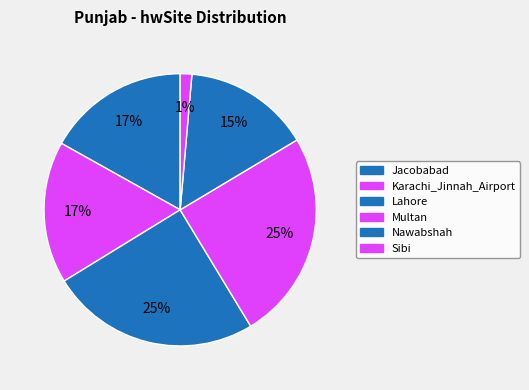

Count the number of slices in the pie.

6